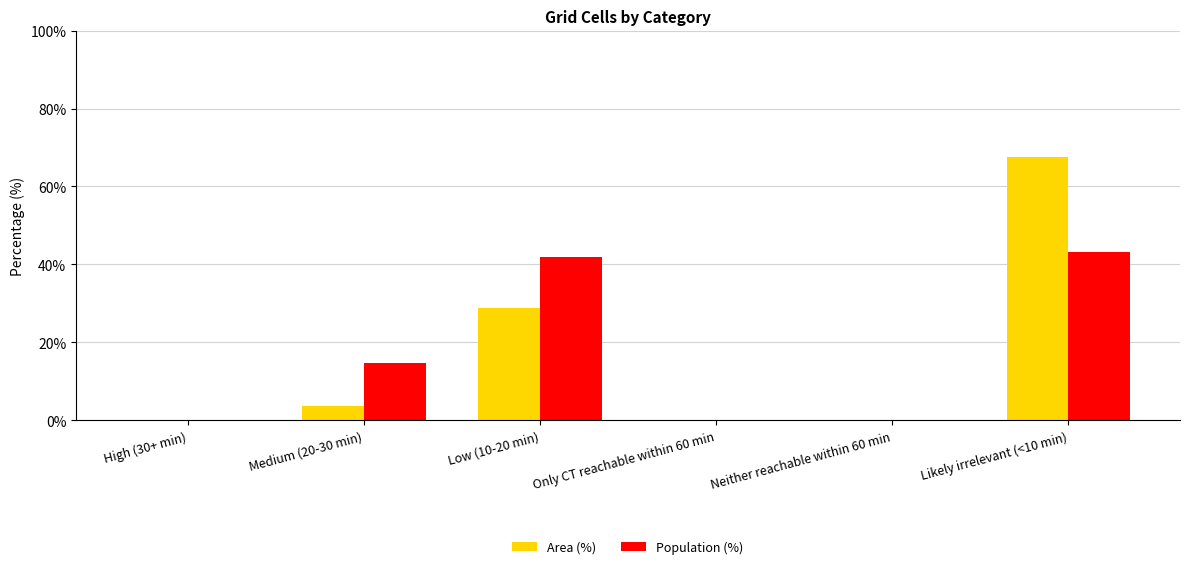

At which label does Population (%) first exceed 14?

Medium (20-30 min)